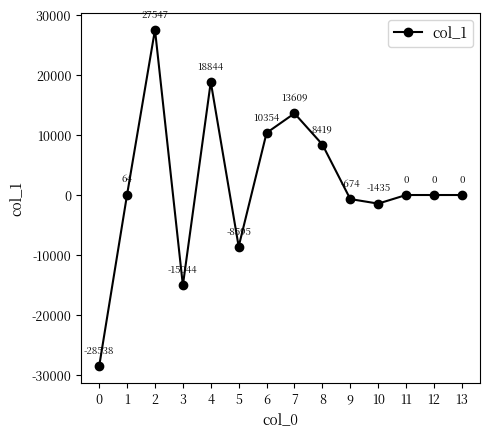

Does the chart display data point markers on the line(s)?

Yes